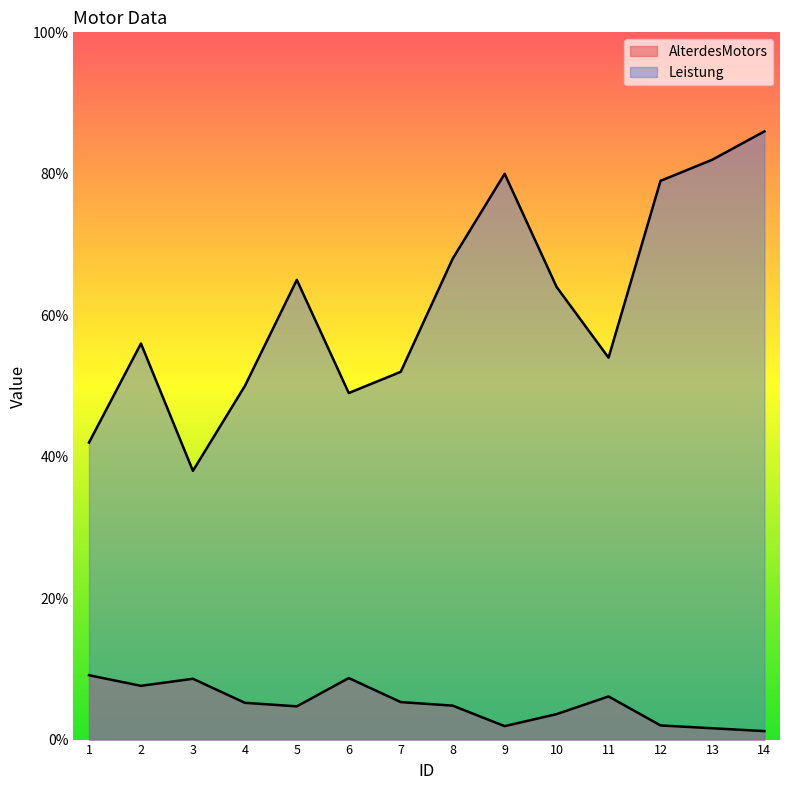

Reading left to right, transcribe all the data shown in this chart.

AlterdesMotors: 1=9.1	2=7.6	3=8.6	4=5.2	5=4.7	6=8.7	7=5.3	8=4.8	9=1.9	10=3.6	11=6.1	12=2.0	13=1.6	14=1.2
Leistung: 1=42.0	2=56.0	3=38.0	4=50.0	5=65.0	6=49.0	7=52.0	8=68.0	9=80.0	10=64.0	11=54.0	12=79.0	13=82.0	14=86.0